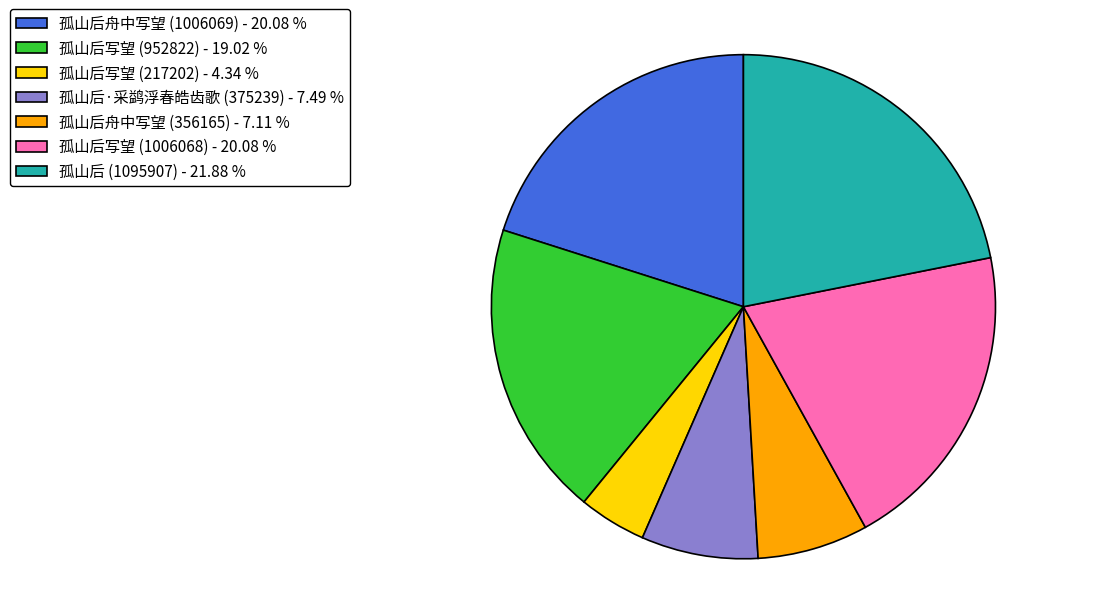

Do 孤山后舟中写望 (1006069) - 20.08 % and 孤山后·采鹢浮春皓齿歌 (375239) - 7.49 % together represent more than half of the pie?

No